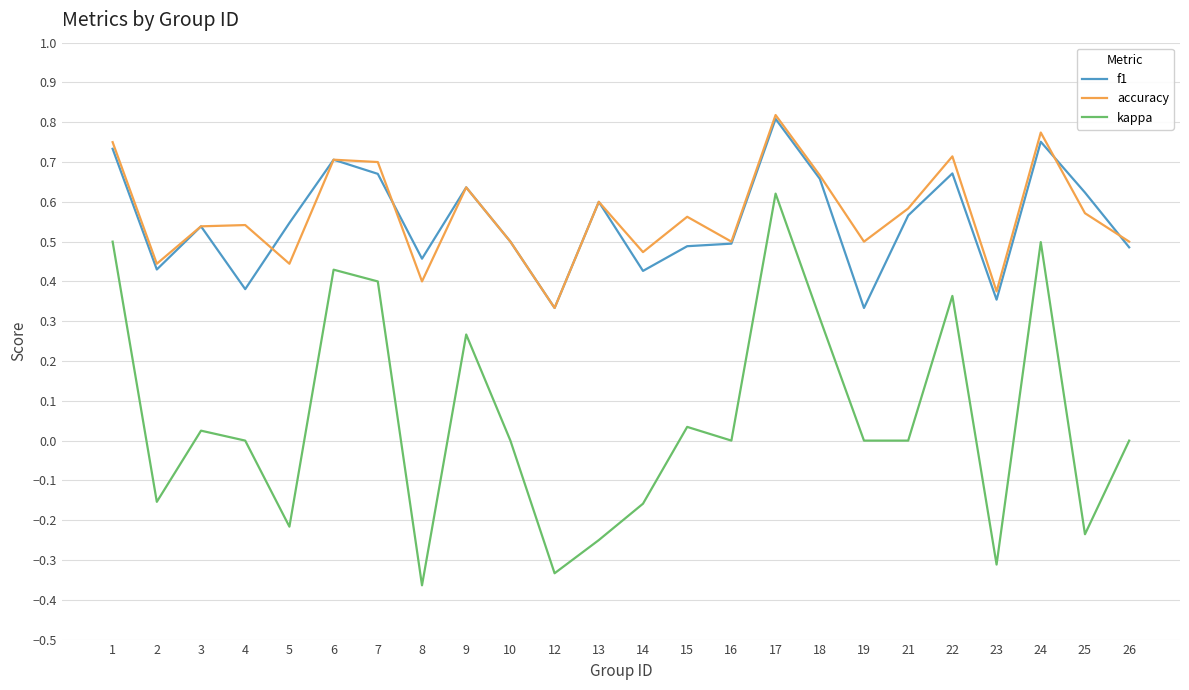

At which category is the sum across all series the highest?

17